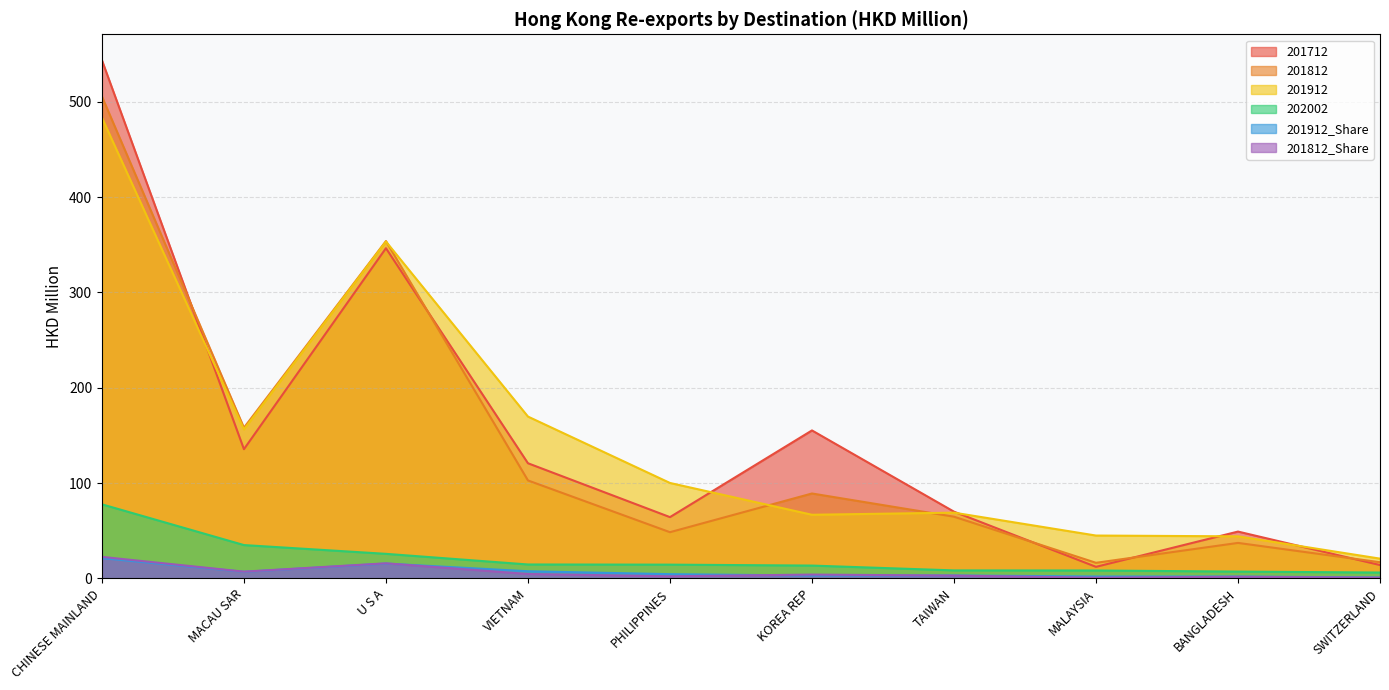

True or false: 201912_Share and 201812 cross at least once.

False